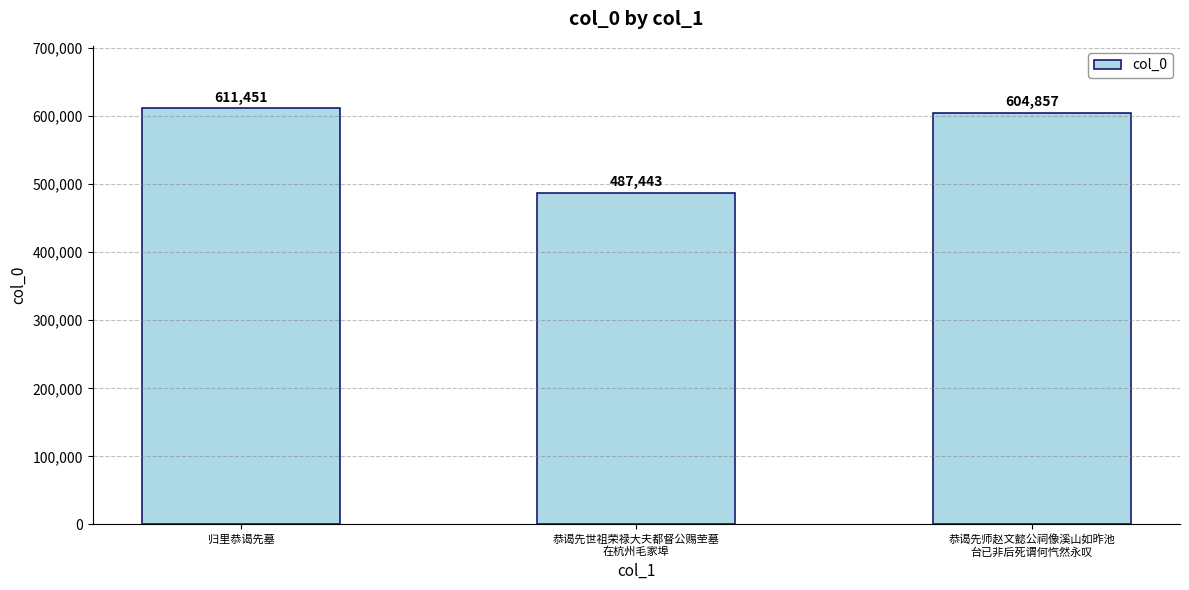

Which category has the lowest value across all series?

恭谒先世祖荣禄大夫都督公赐茔墓
在杭州毛家埠